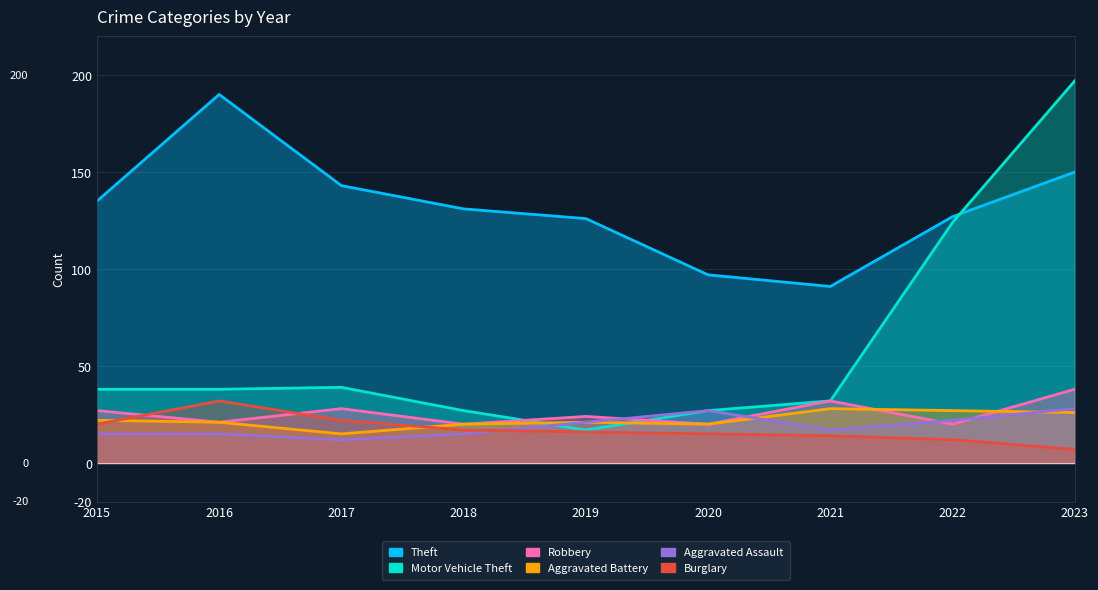

True or false: Burglary has a value of 17 at 2018.

True